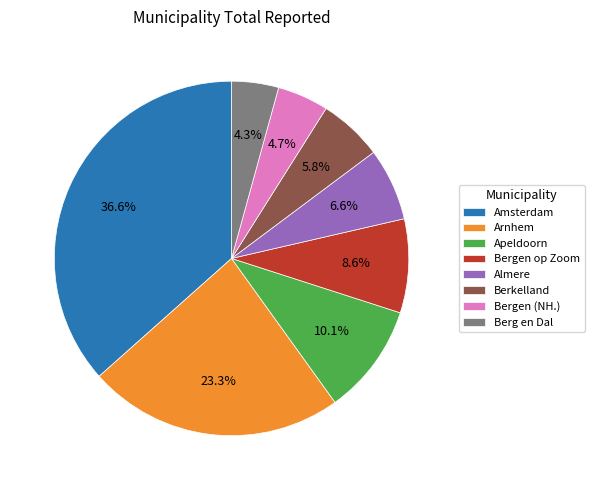

To the nearest percent, what portion does Arnhem represent?

23%